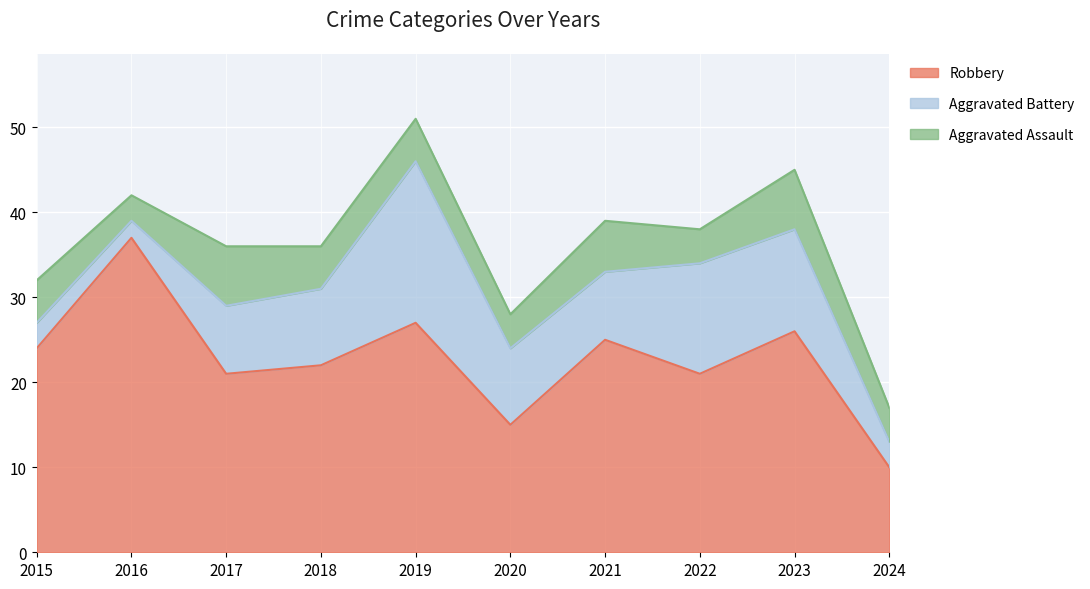

Reading left to right, extract all data points from this chart.

Robbery: 2015=24	2016=37	2017=21	2018=22	2019=27	2020=15	2021=25	2022=21	2023=26	2024=10
Aggravated Battery: 2015=3	2016=2	2017=8	2018=9	2019=19	2020=9	2021=8	2022=13	2023=12	2024=3
Aggravated Assault: 2015=5	2016=3	2017=7	2018=5	2019=5	2020=4	2021=6	2022=4	2023=7	2024=4